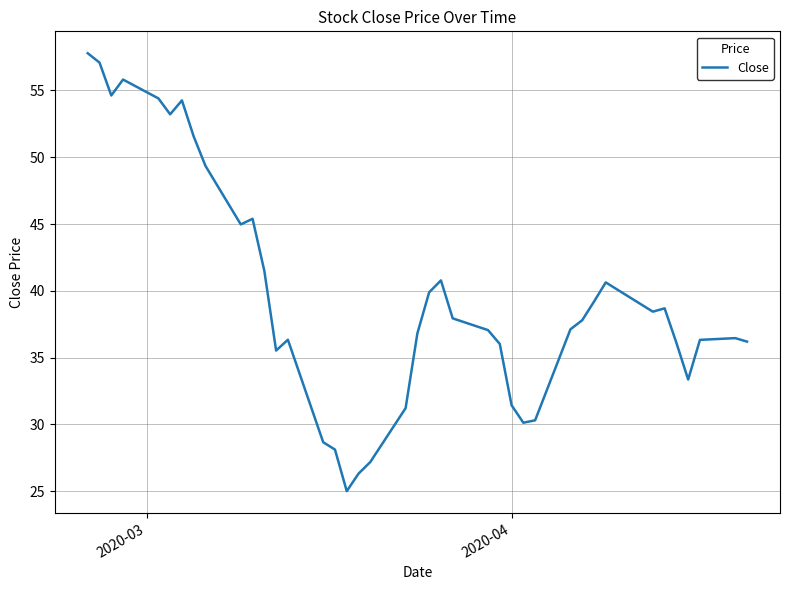

What is the difference between the maximum and minimum values?

32.8